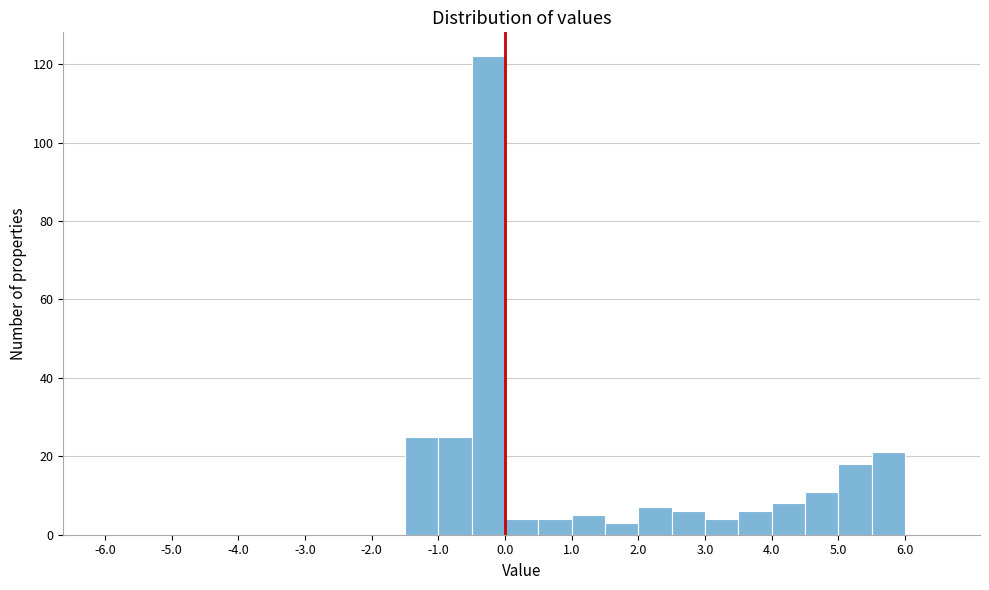

Reading left to right, transcribe this chart: for each bar, give the range it covers on the x-axis and its height. The values are not printed on the chart, so give them approximately, as read against the axis.

-6.0 to -5.5: 0
-5.5 to -5.0: 0
-5.0 to -4.5: 0
-4.5 to -4.0: 0
-4.0 to -3.5: 0
-3.5 to -3.0: 0
-3.0 to -2.5: 0
-2.5 to -2.0: 0
-2.0 to -1.5: 0
-1.5 to -1.0: 26
-1.0 to -0.5: 26
-0.5 to 0.0: 122
0.0 to 0.5: 4
0.5 to 1.0: 4
1.0 to 1.5: 6
1.5 to 2.0: 4
2.0 to 2.5: 8
2.5 to 3.0: 6
3.0 to 3.5: 4
3.5 to 4.0: 6
4.0 to 4.5: 8
4.5 to 5.0: 12
5.0 to 5.5: 18
5.5 to 6.0: 22
6.0 to 6.5: 0